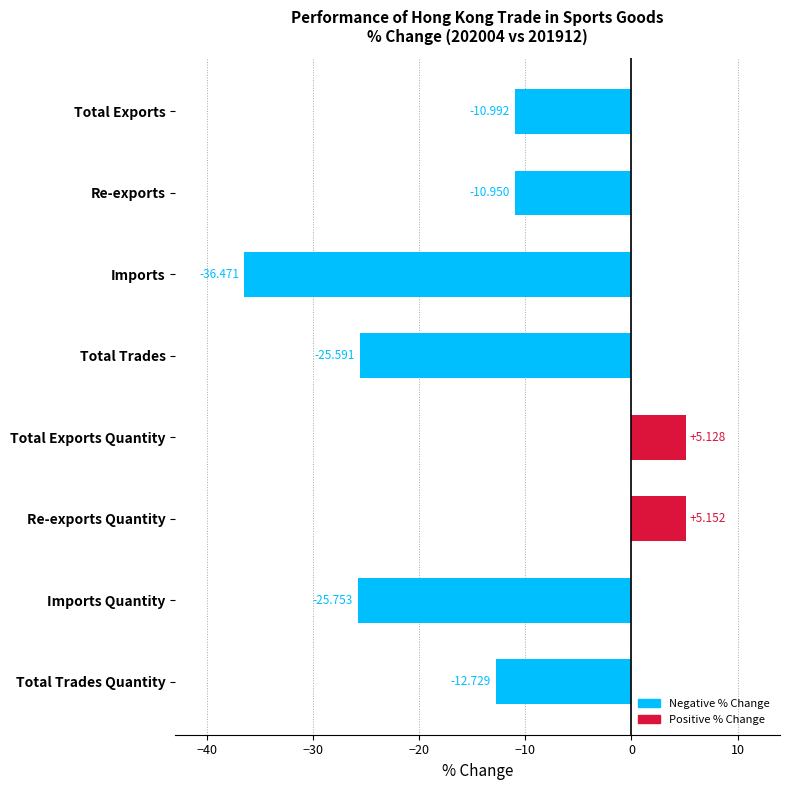

What is the difference between the maximum and minimum values?

41.6